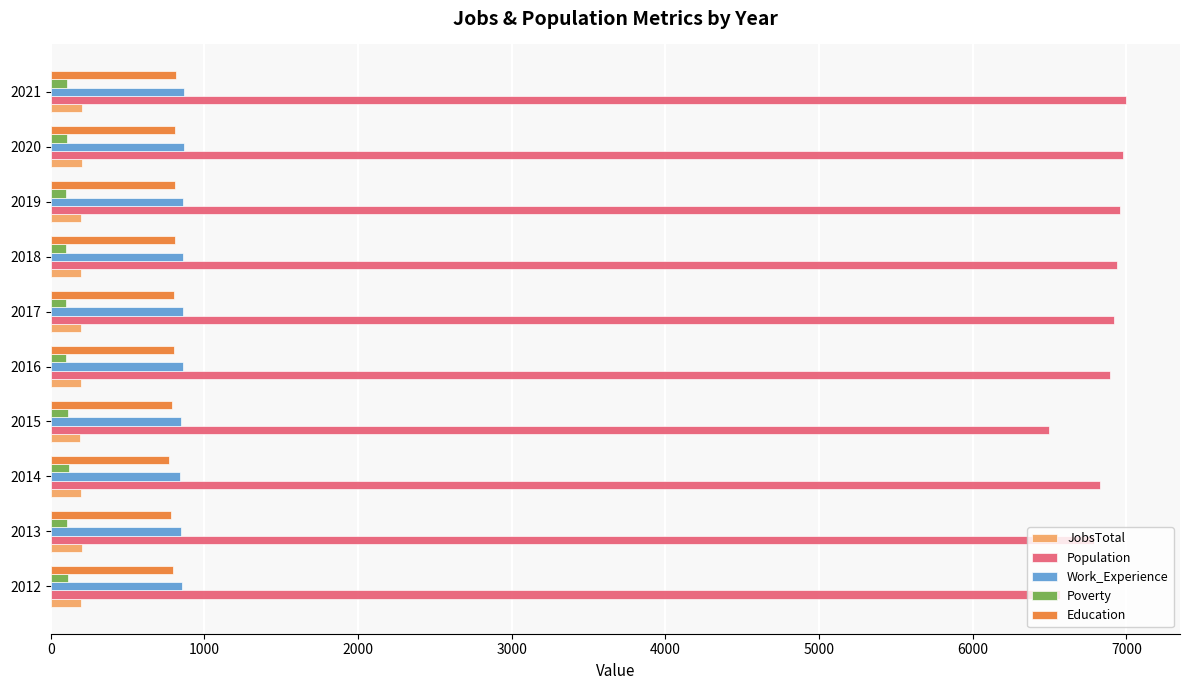

How many distinct data groups are displayed?

5